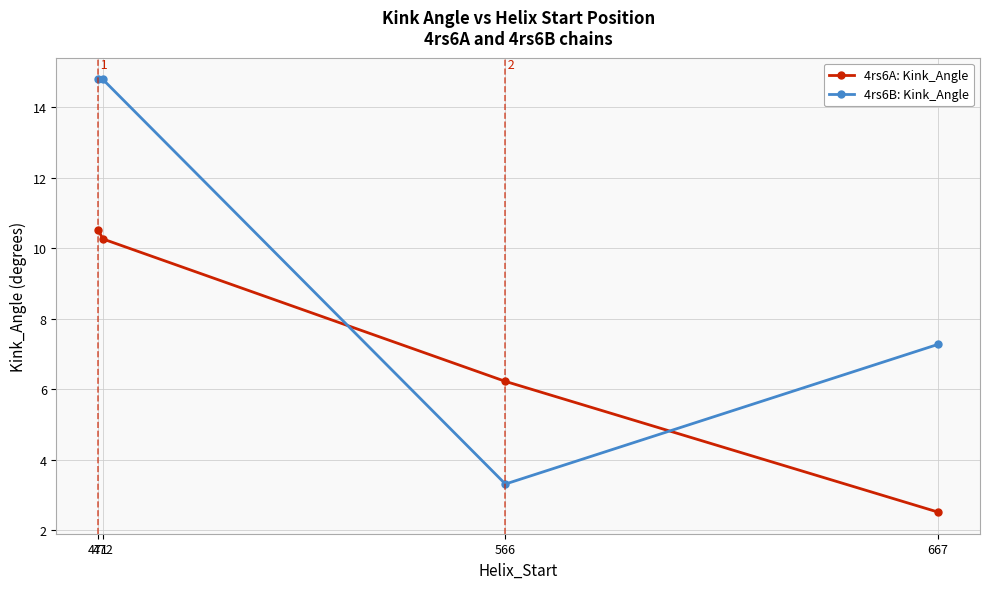

What is the difference between the highest and lowest values at 471?

4.3